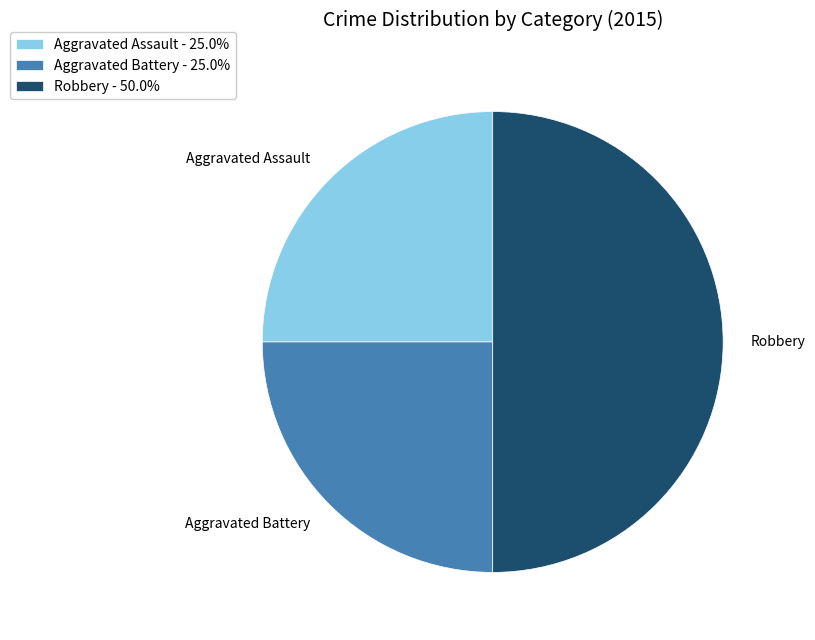

Approximately how many times larger is the value at Aggravated Assault - 25.0% compared to Aggravated Battery - 25.0%?

1.0